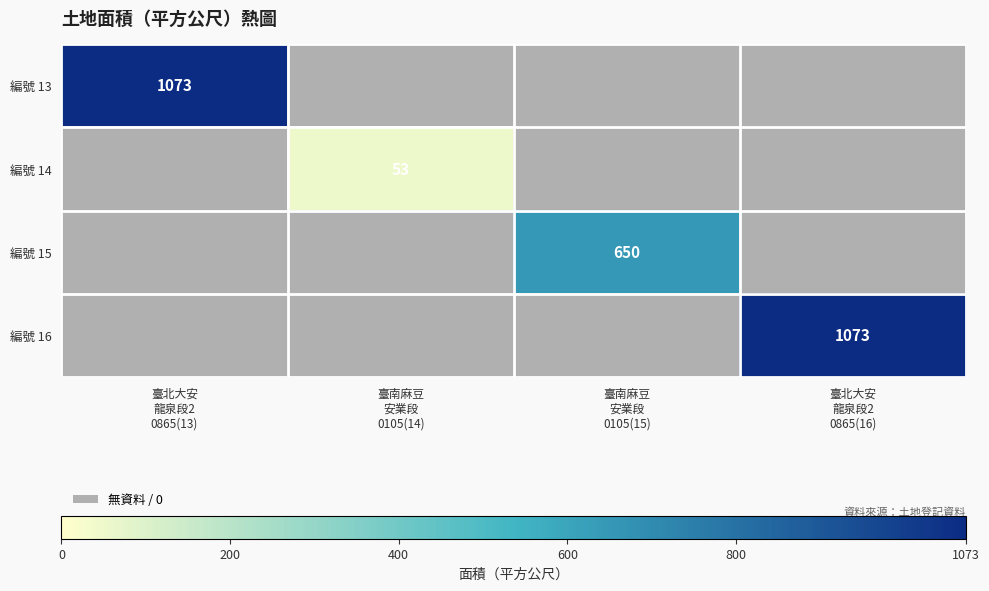

At how many categories does at least one series exceed 232?

3